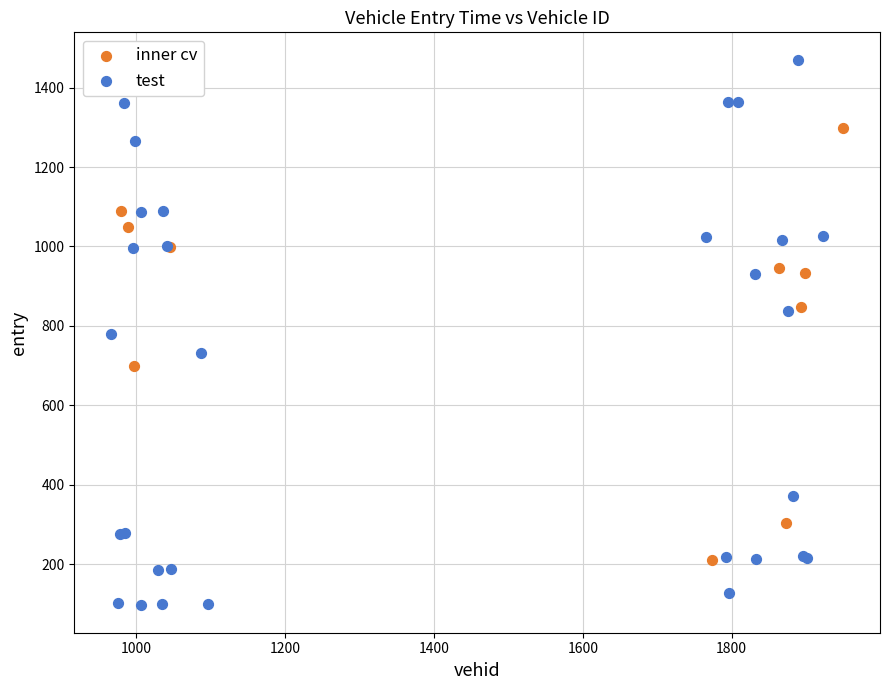

Which series contains the highest Y value?

test